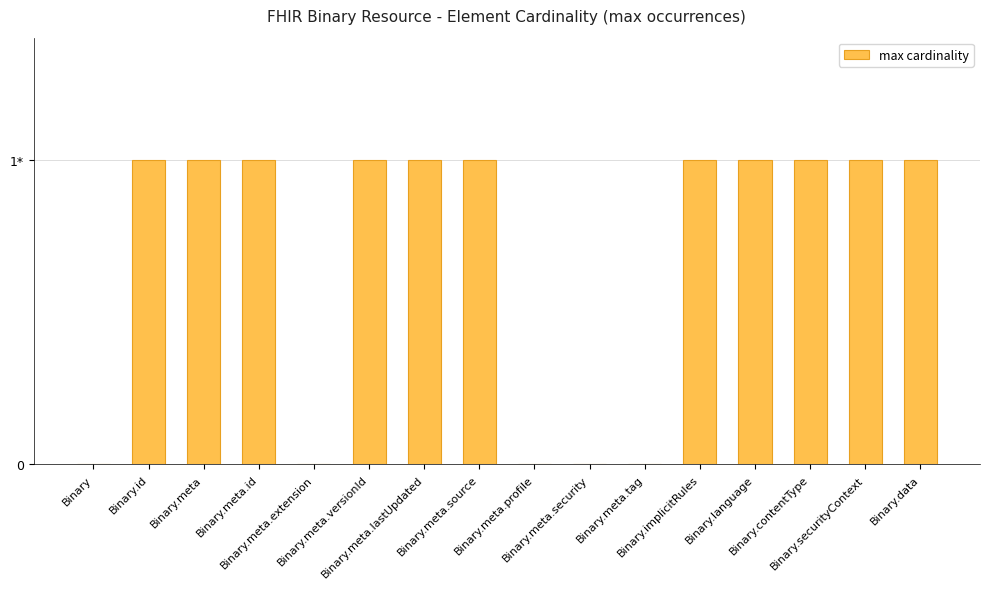

Are the bars horizontal?

No